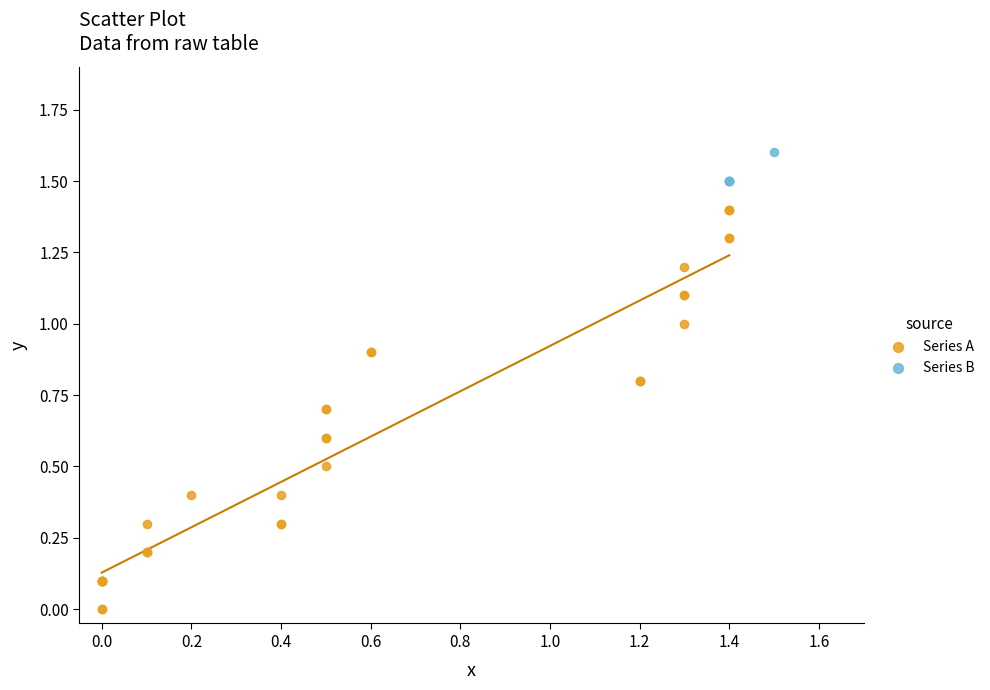

Which series has the widest spread of Y values?

Series A